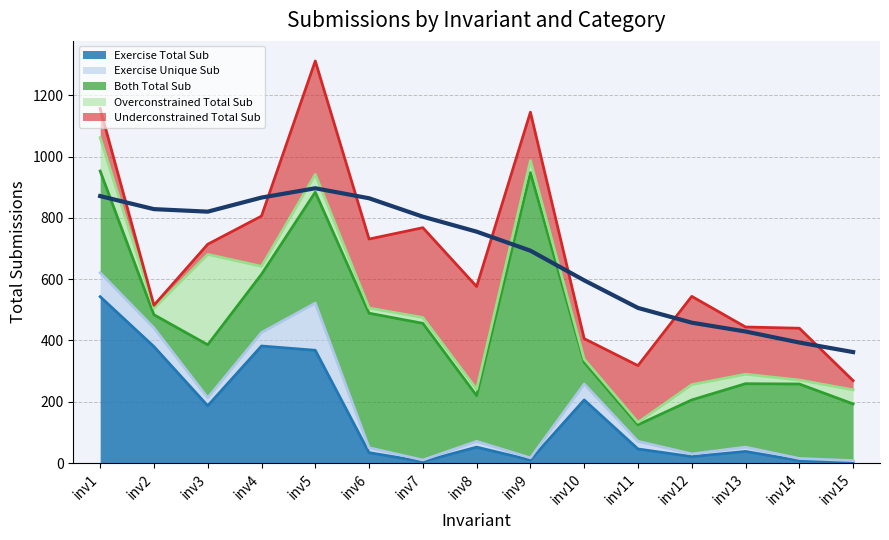

True or false: Both Total Sub and Overconstrained Total Sub intersect in this chart.

True